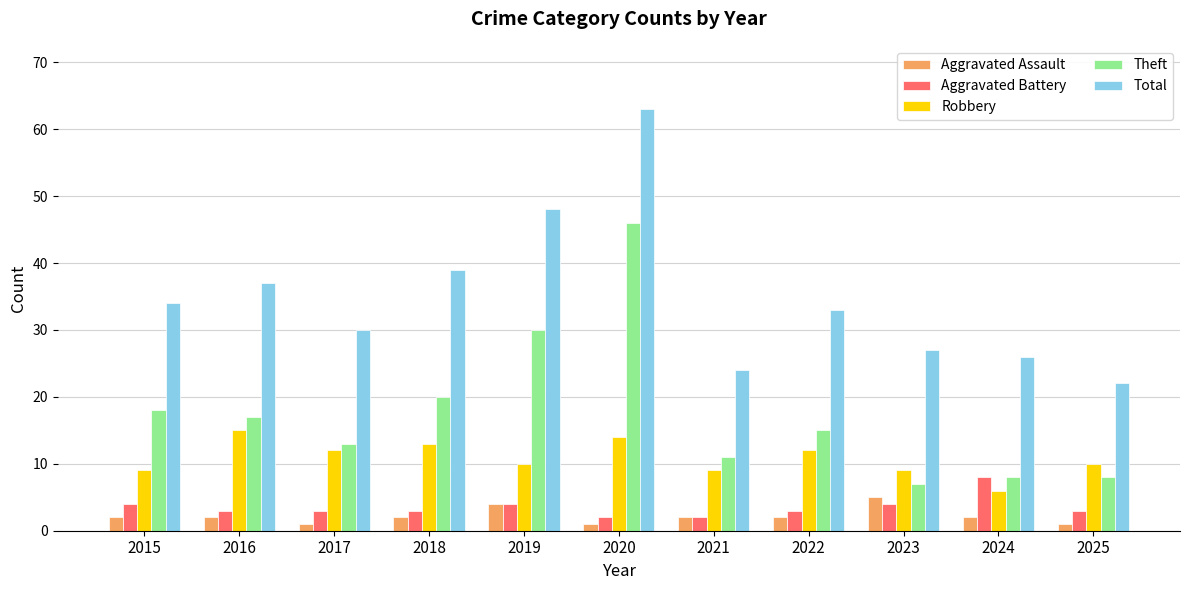

What is the highest value of the Robbery series?

15